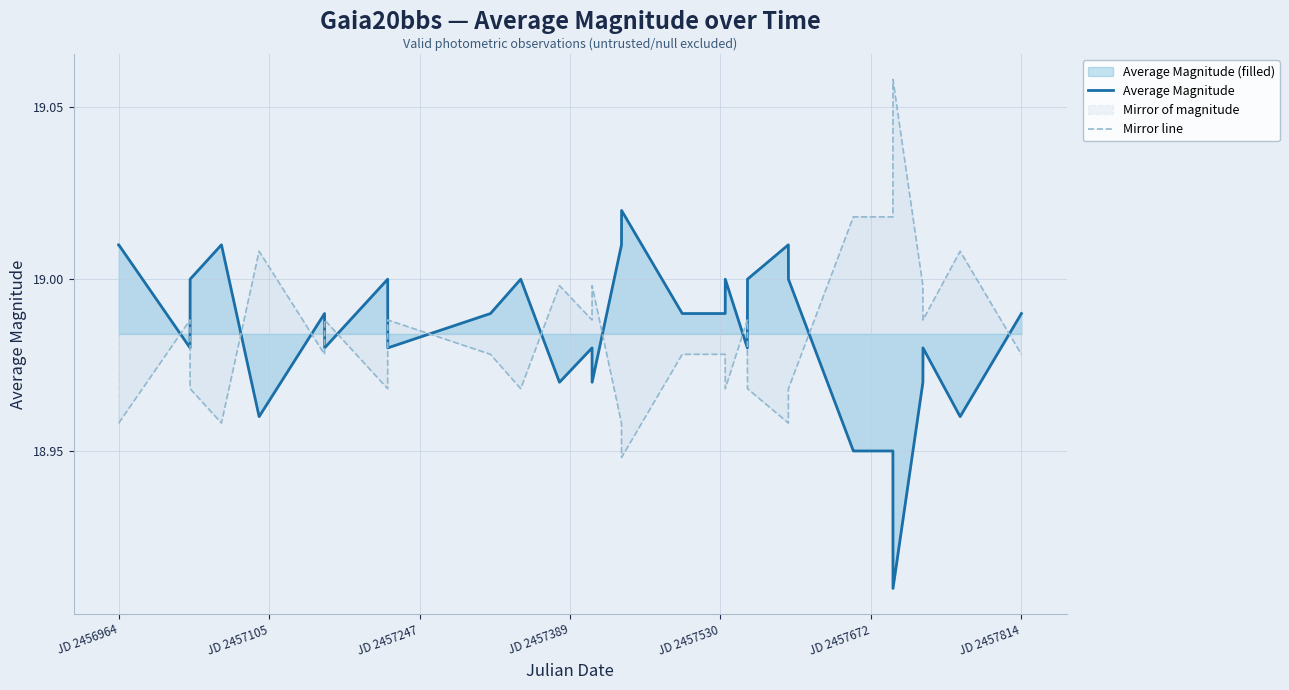

True or false: Mirror line and Average Magnitude cross at least once.

True